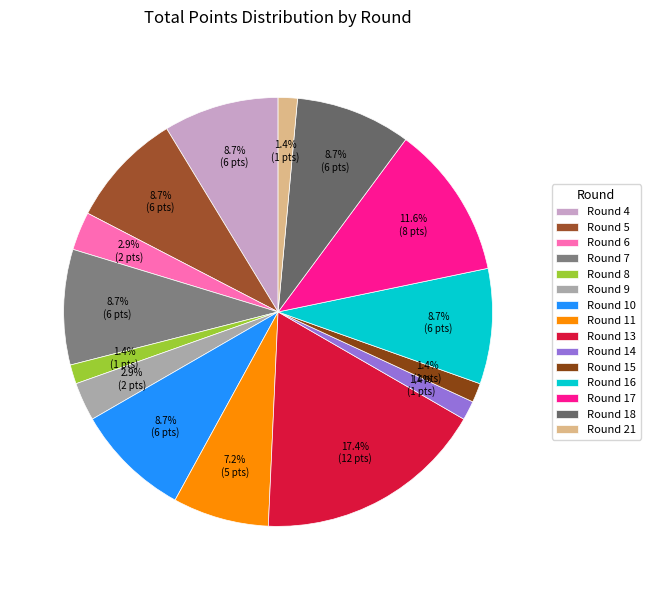

How many segments does this pie chart have?

15